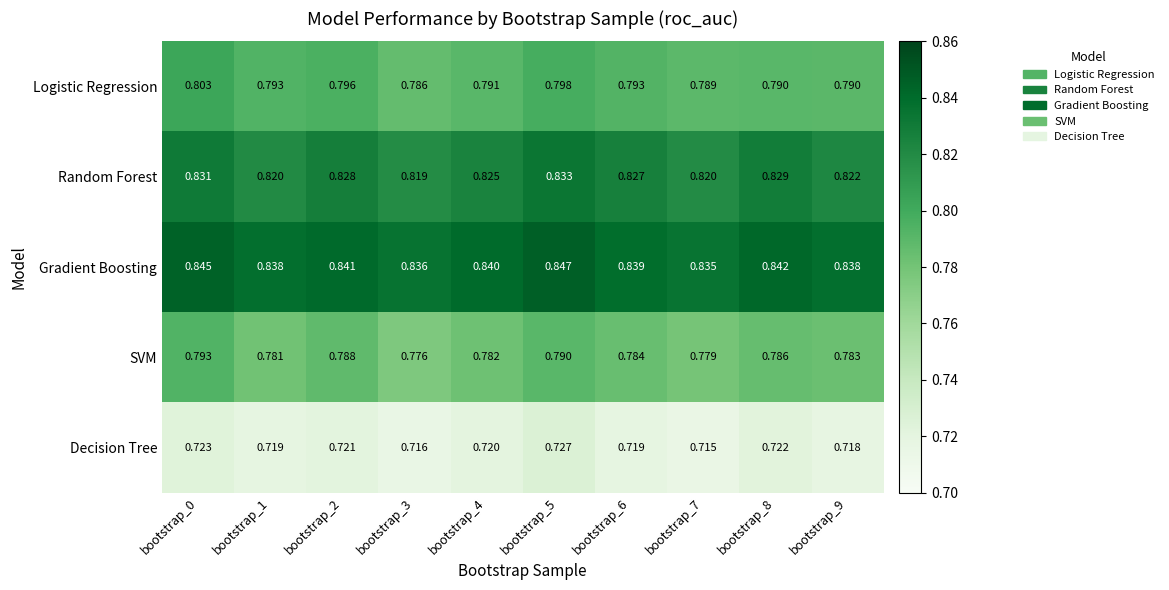

Rank the series at bootstrap_7 from lowest to highest value.

Decision Tree, SVM, Logistic Regression, Random Forest, Gradient Boosting